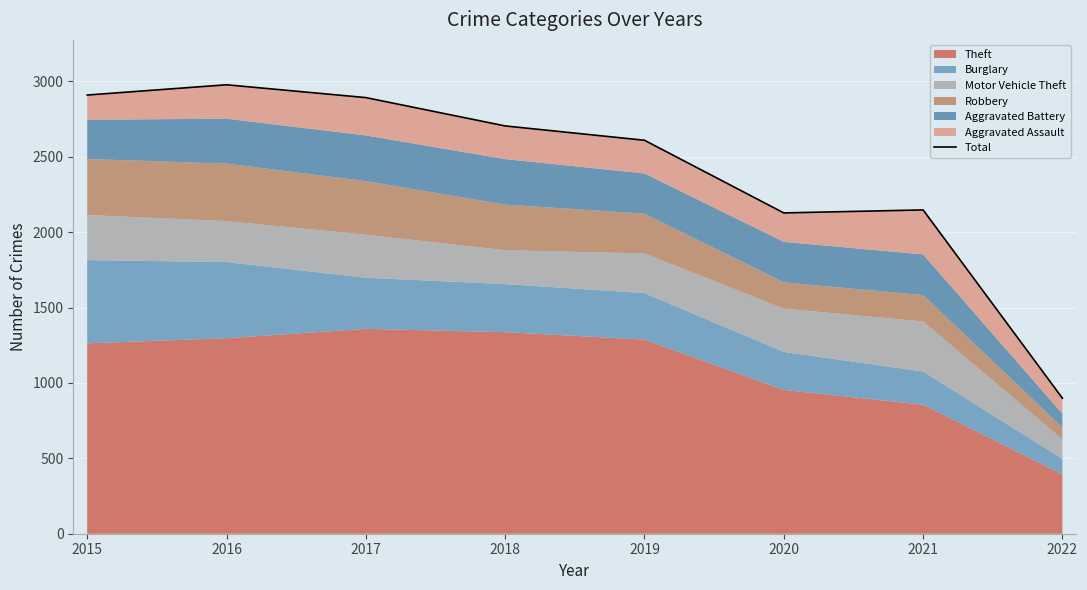

Approximately how many times larger is the value at 2022 compared to 2020?

0.4